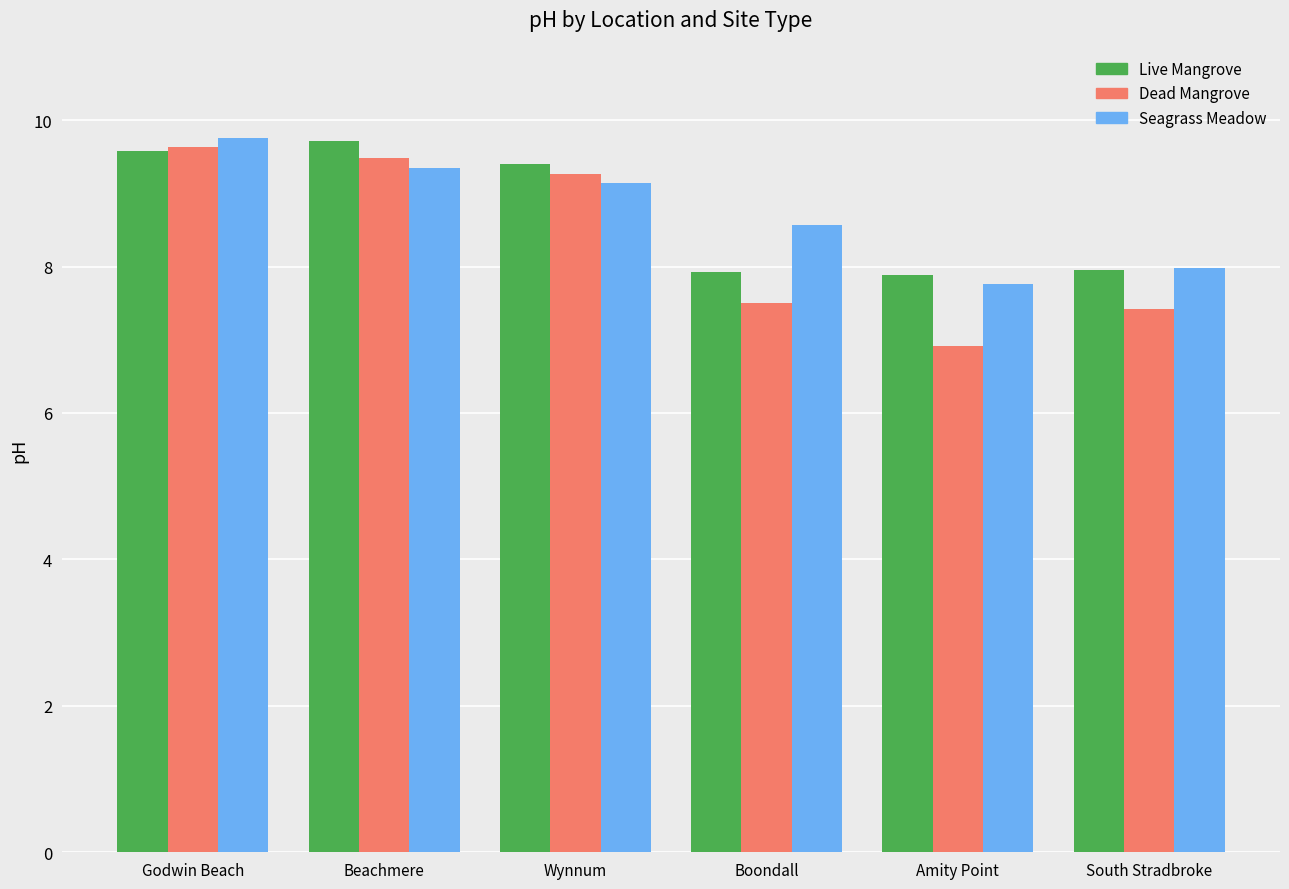

What is the smallest value displayed?

6.9